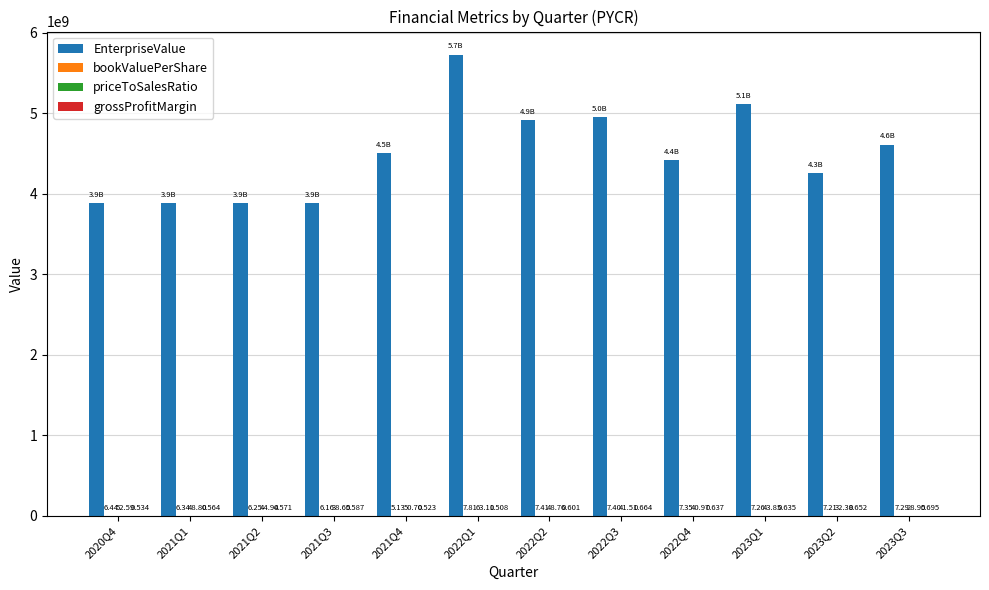

Which series has the largest total across all categories?

EnterpriseValue